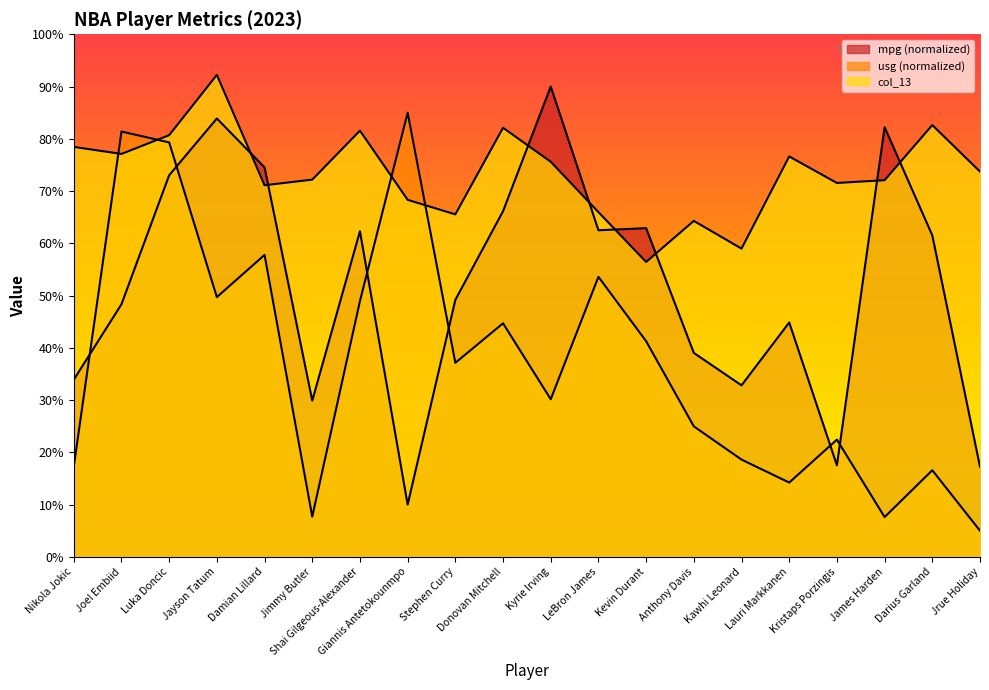

What is the spread (max minus min) of values at Jayson Tatum?

0.4